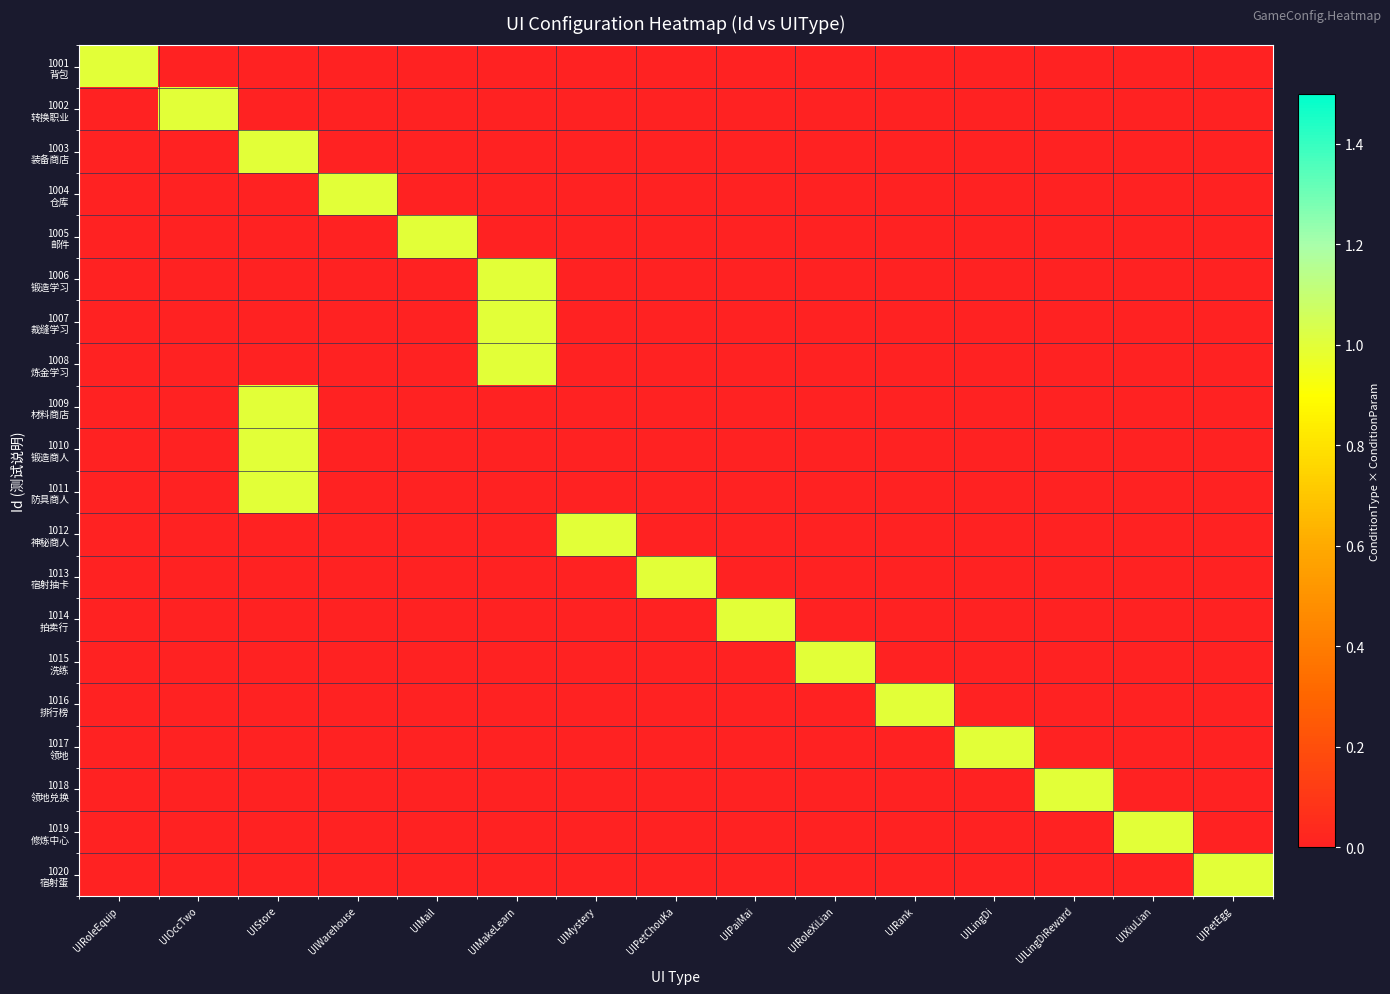

What is the total value across all series at UIPetChouKa?

1